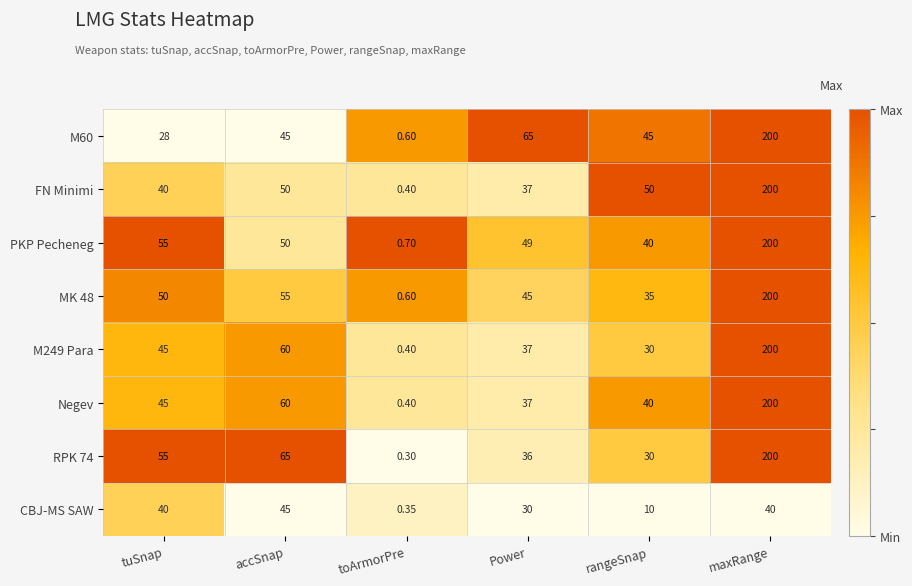

Where is PKP Pecheneg nearest to the value 100?

tuSnap